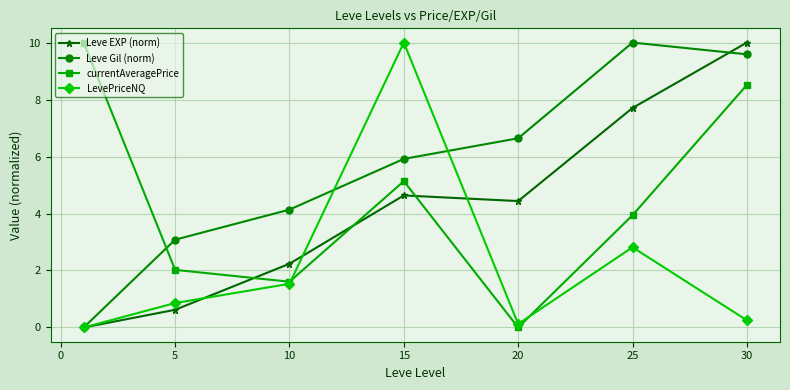

What is the greatest value displayed?

10.0